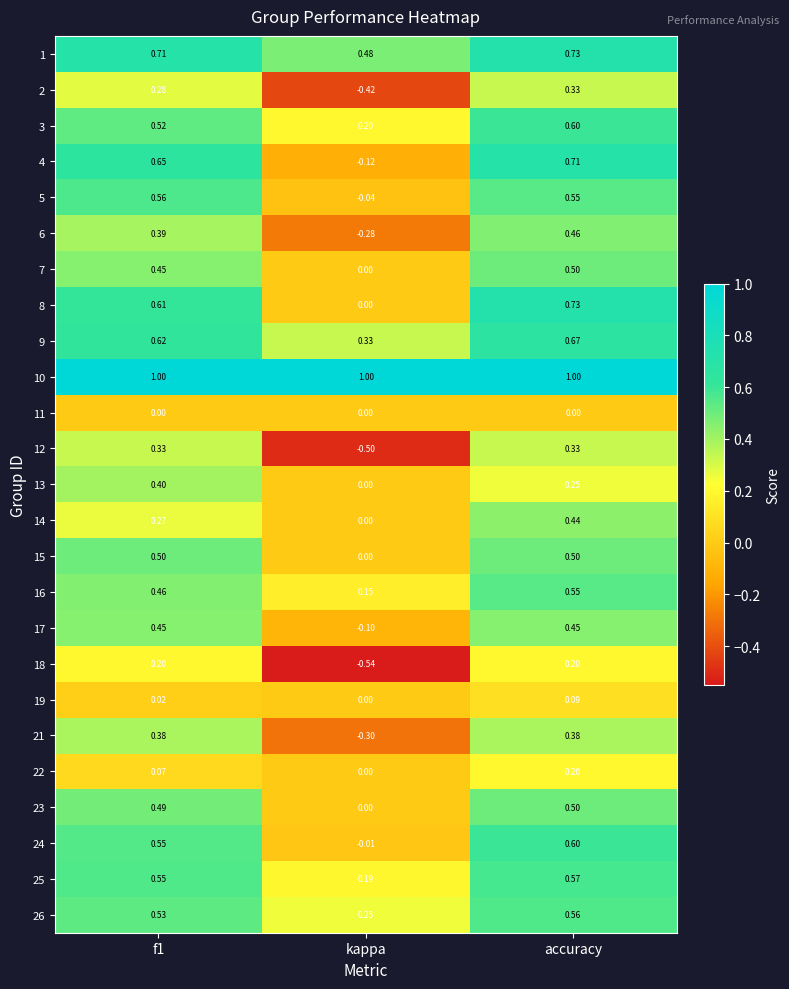

How many series are shown in this chart?

25